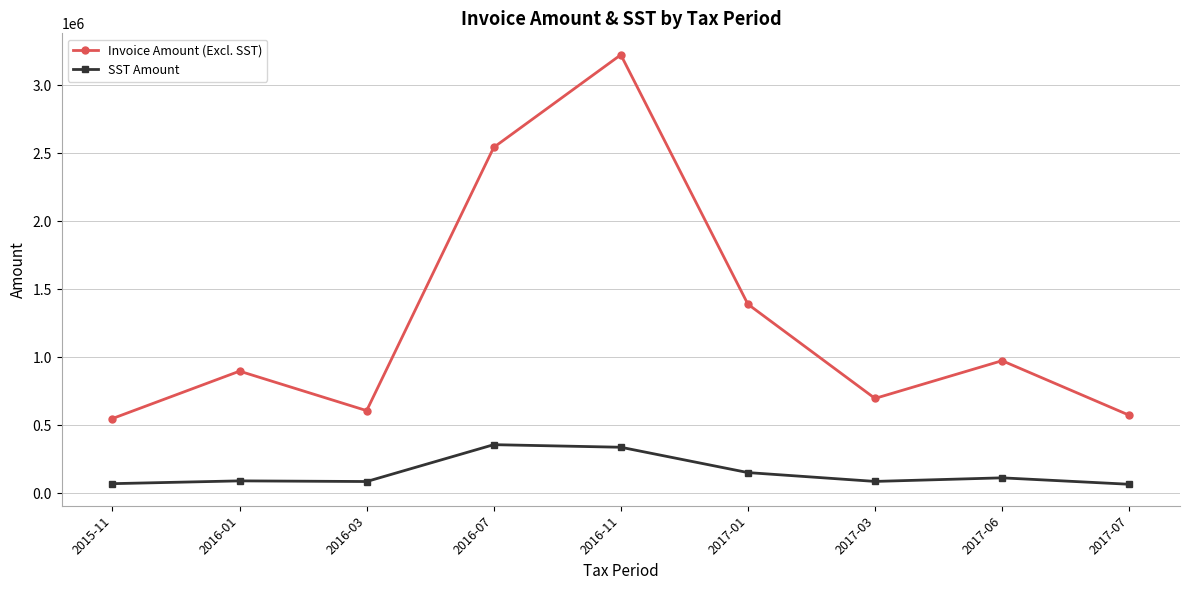

List the series in order of their peak value, highest first.

Invoice Amount (Excl. SST), SST Amount